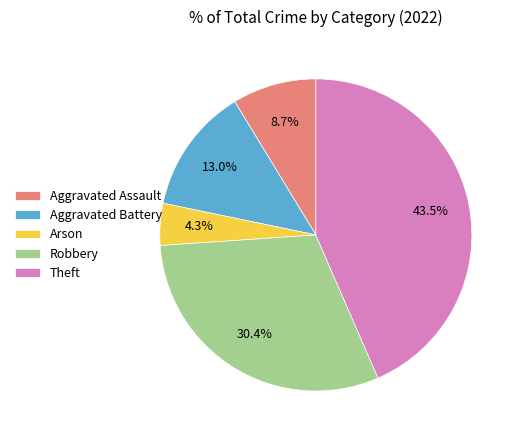

Does Theft account for over 50% of the chart?

No